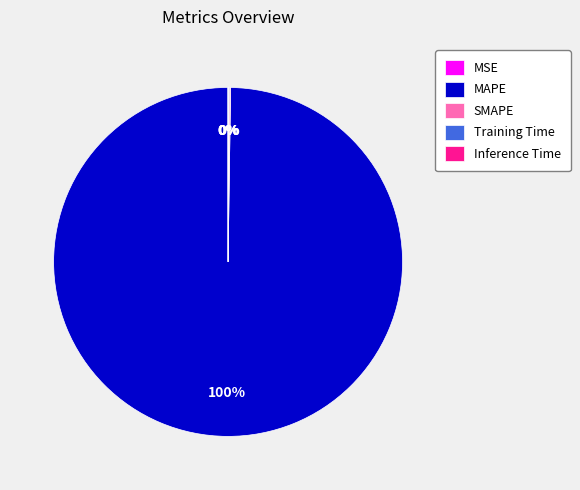

To the nearest percent, what percentage of the pie is MAPE?

100%